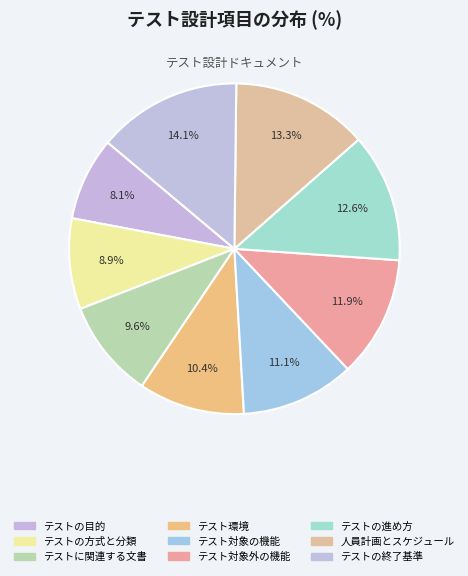

Is there any slice that represents more than half of the pie?

No